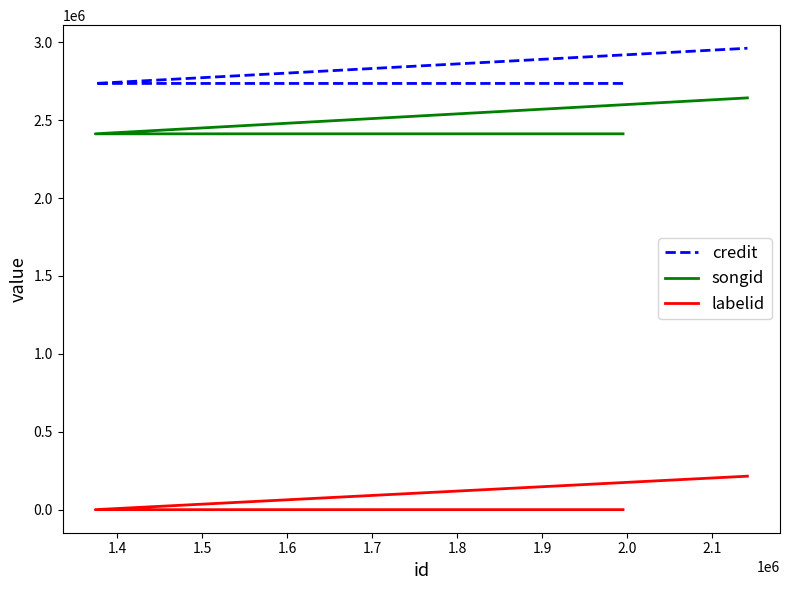

Does the chart have visible grid lines?

No